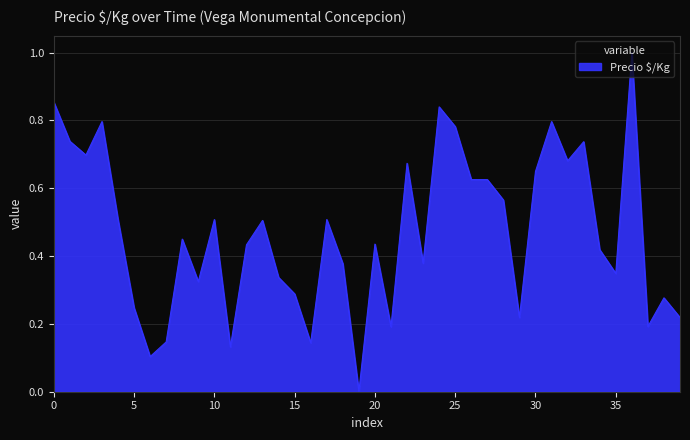

What is the difference between the maximum and minimum values?

1.0